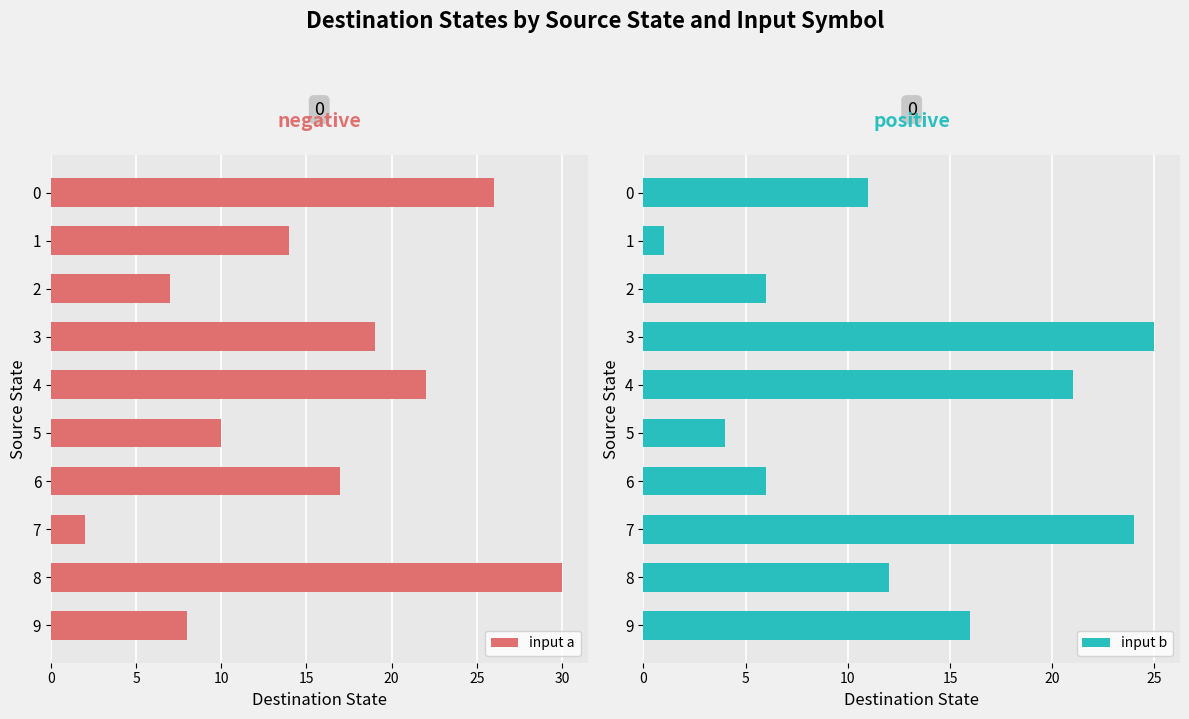

Is it true that input b equals 34 at 7?

False